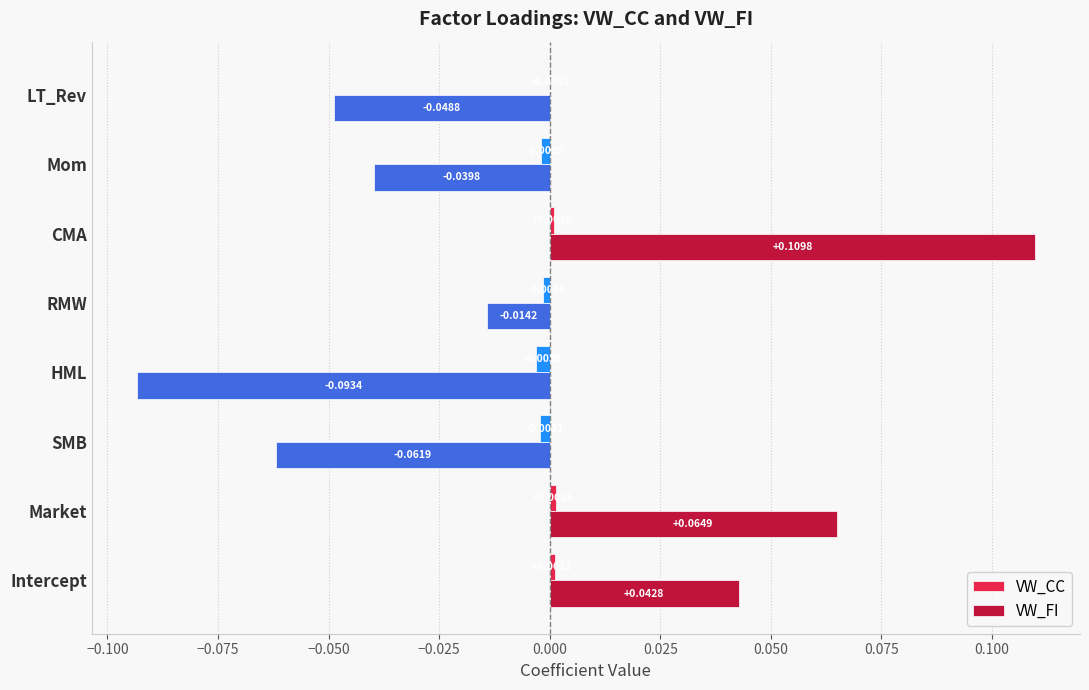

Where is VW_FI nearest to the value 0?

RMW